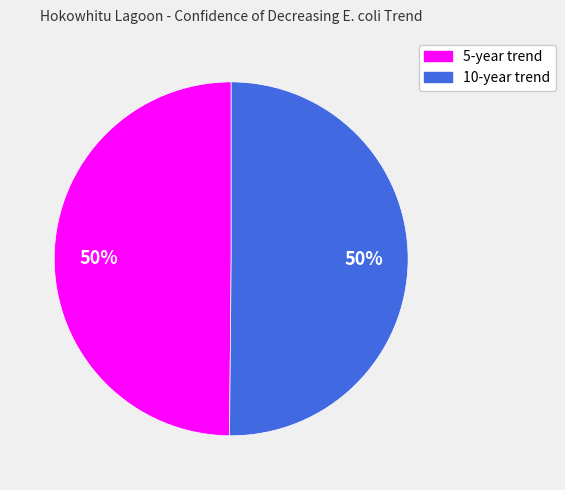

To the nearest percent, what percentage of the pie is 5?

50%